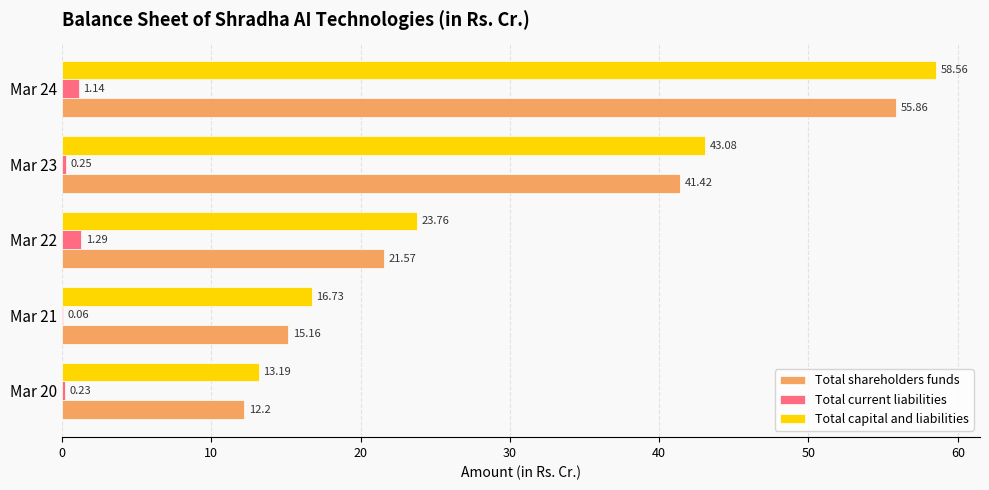

Is the value of Total current liabilities at Mar 20 greater than the value of Total shareholders funds at Mar 20?

No